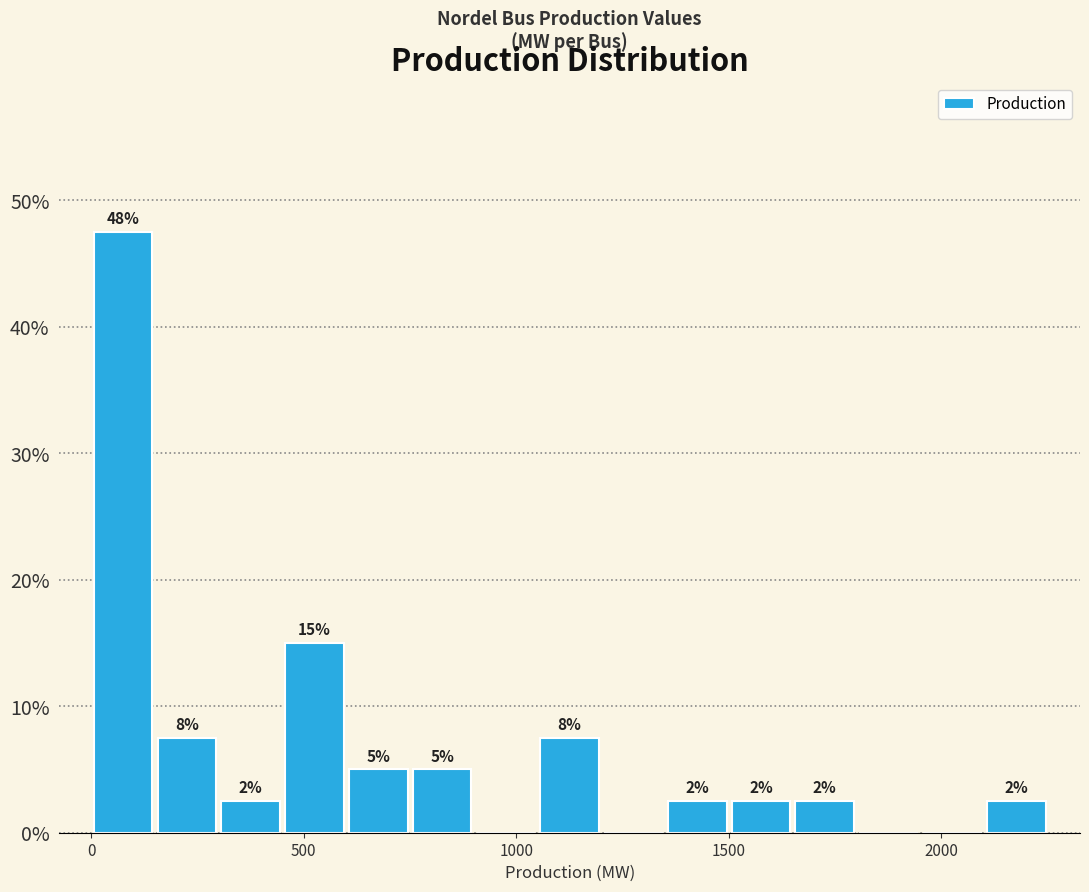

Read against the x-axis, roughly where is the centre of the tallest bar?

100